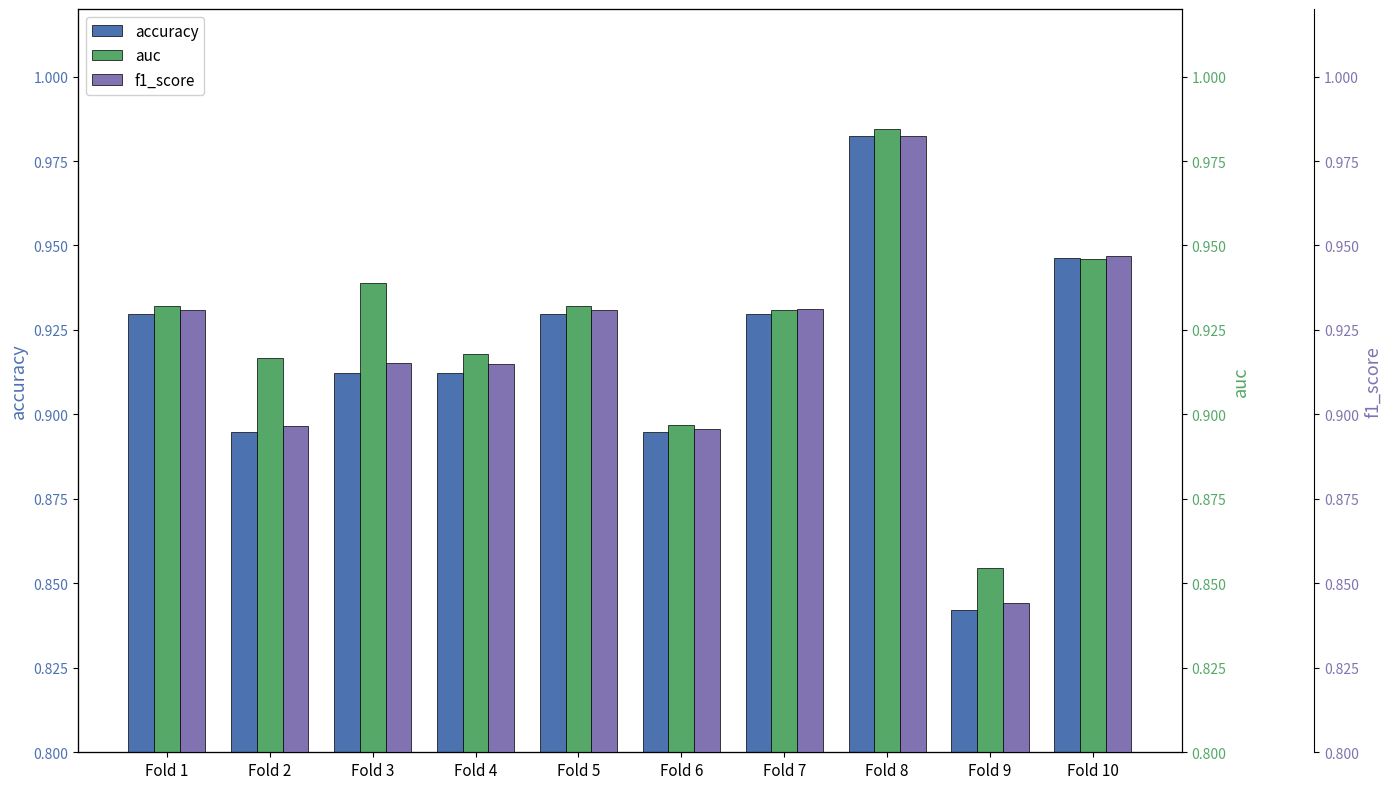

At how many categories does at least one series exceed 0?

10